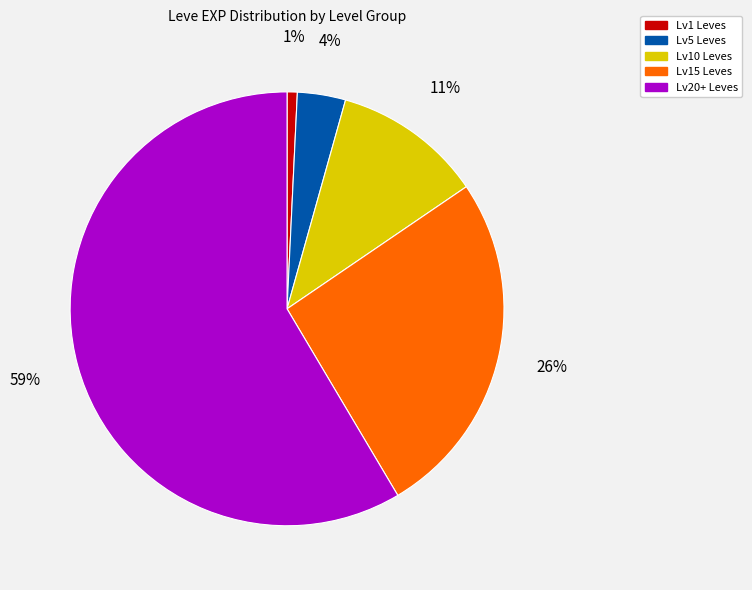

Count the number of slices in the pie.

5